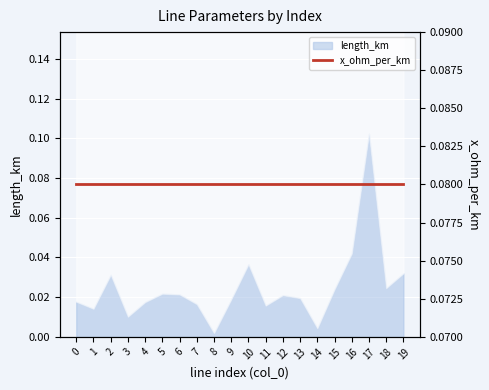

True or false: there are more than 1 points higher than both neighbors.

True